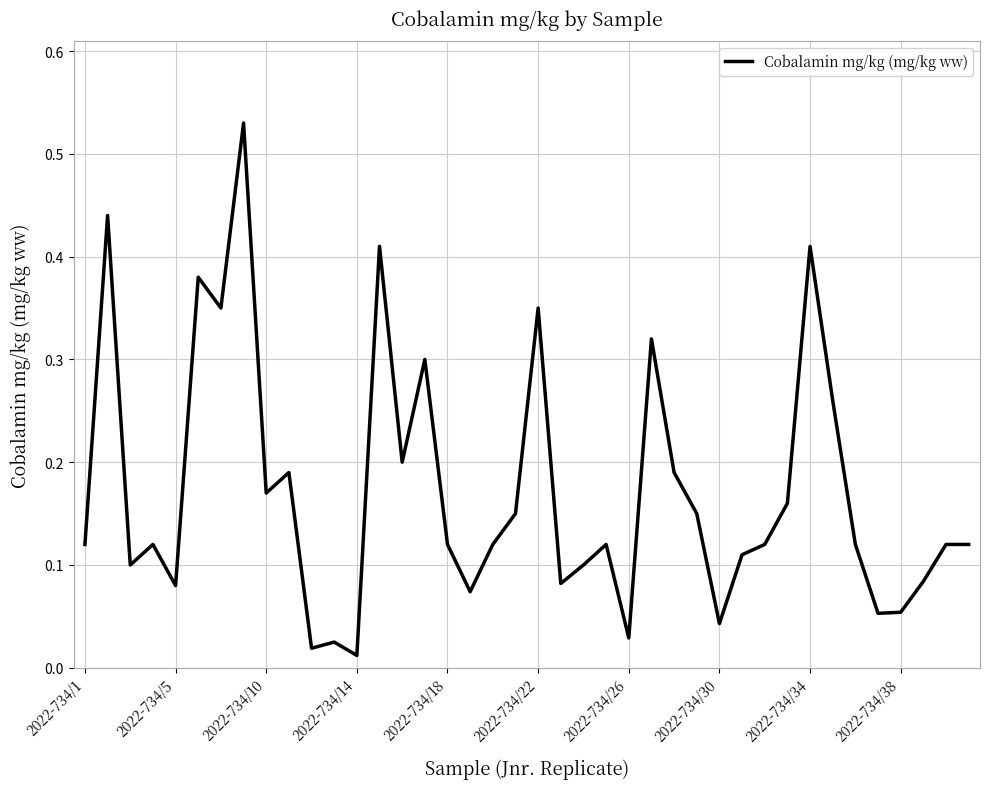

How many lines are shown in the chart?

1